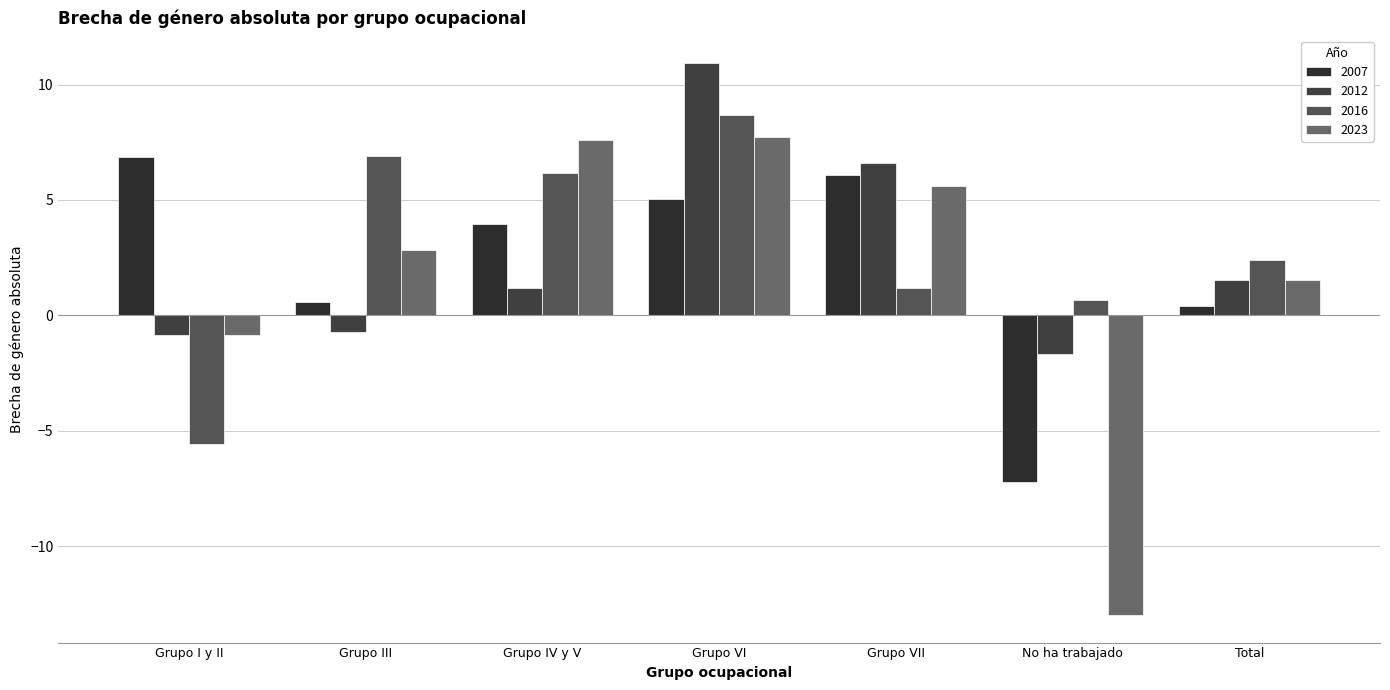

What is the greatest value displayed?

10.9